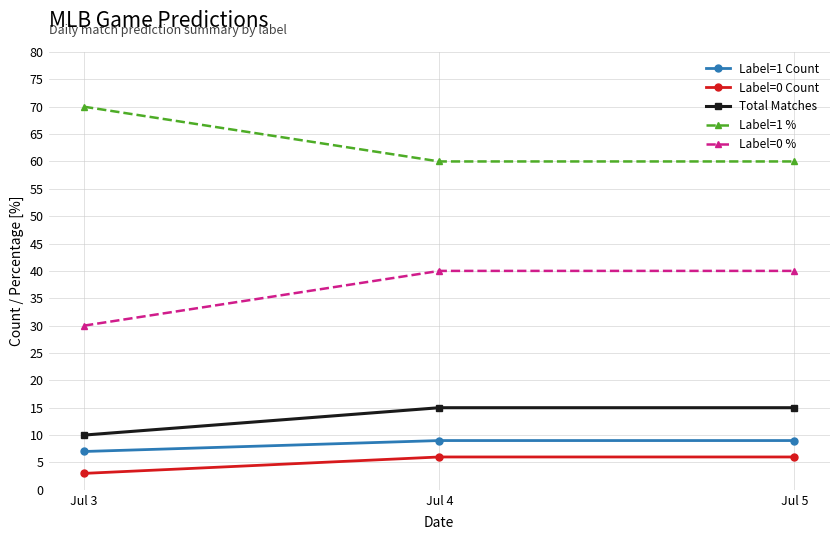

List the series in order of their peak value, highest first.

Label=1 %, Label=0 %, Total Matches, Label=1 Count, Label=0 Count